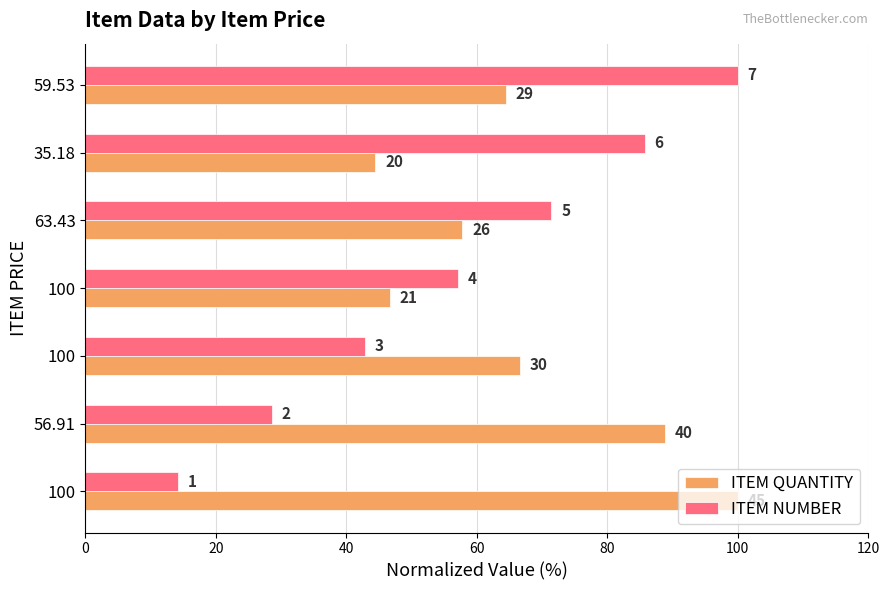

What are all the series names shown in the legend?

ITEM QUANTITY, ITEM NUMBER